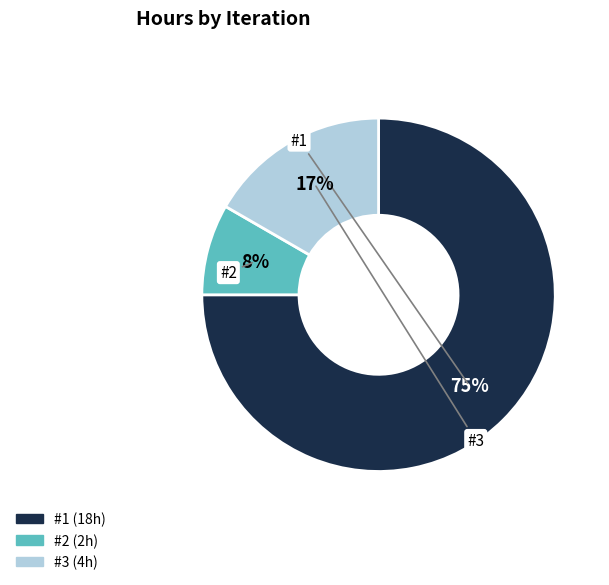

To the nearest percent, what is the average slice percentage?

33%